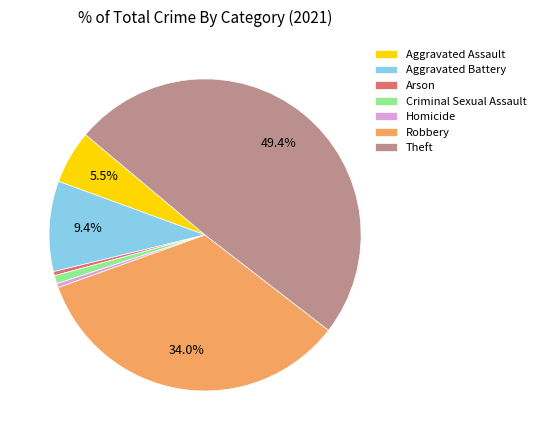

Is there any slice that represents more than half of the pie?

No